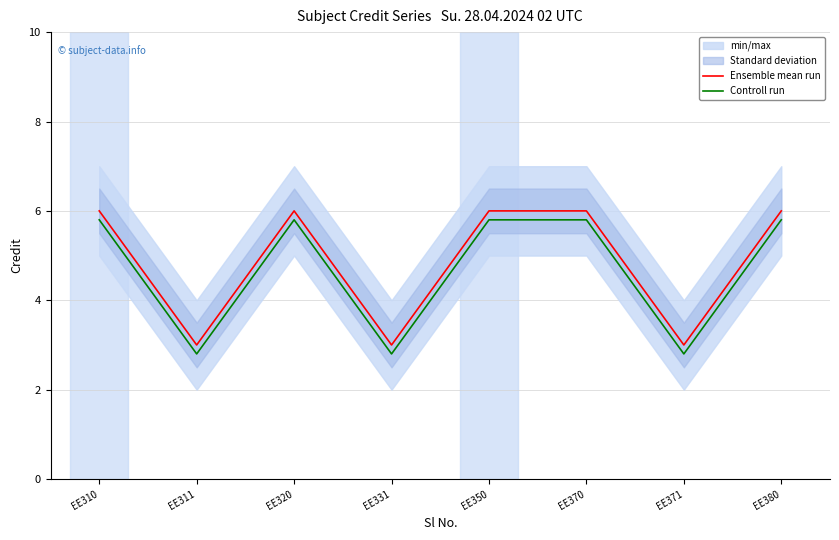

What is the lowest value of the Ensemble mean run series?

3.0